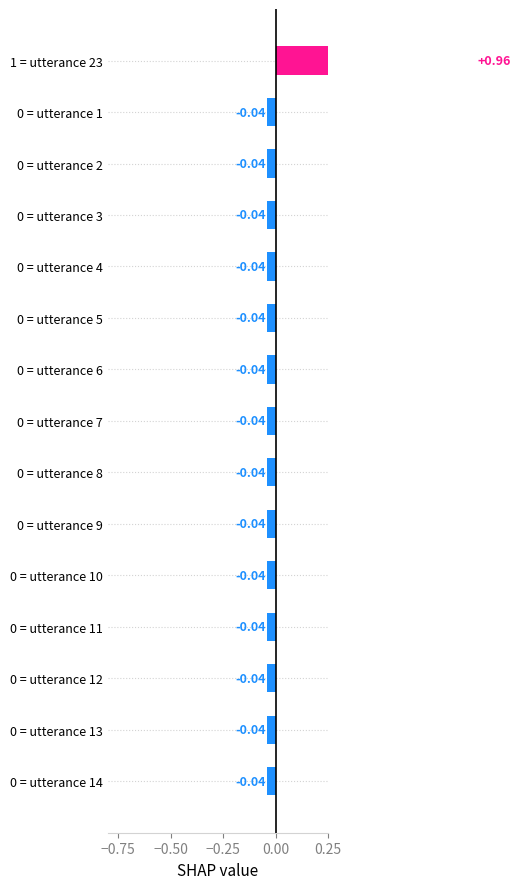

Is it true that the value at 0 = utterance 5 is -0.0?

False